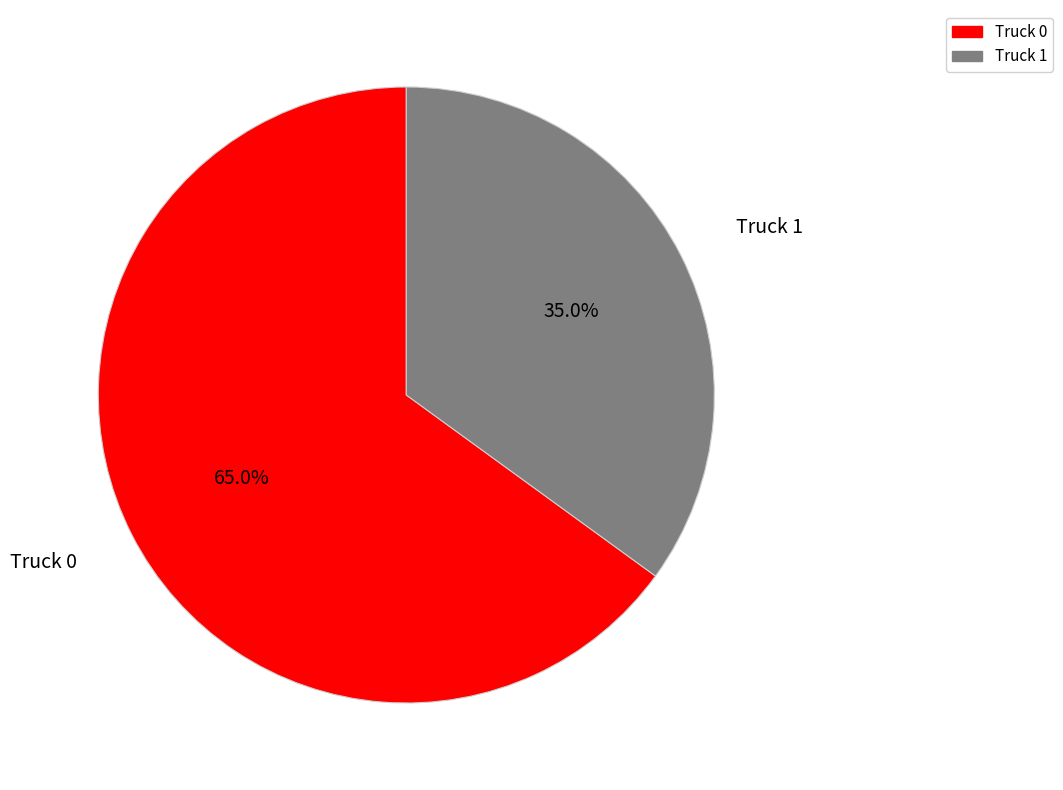

What is the total percentage of Truck 0 and Truck 1?

100.0%